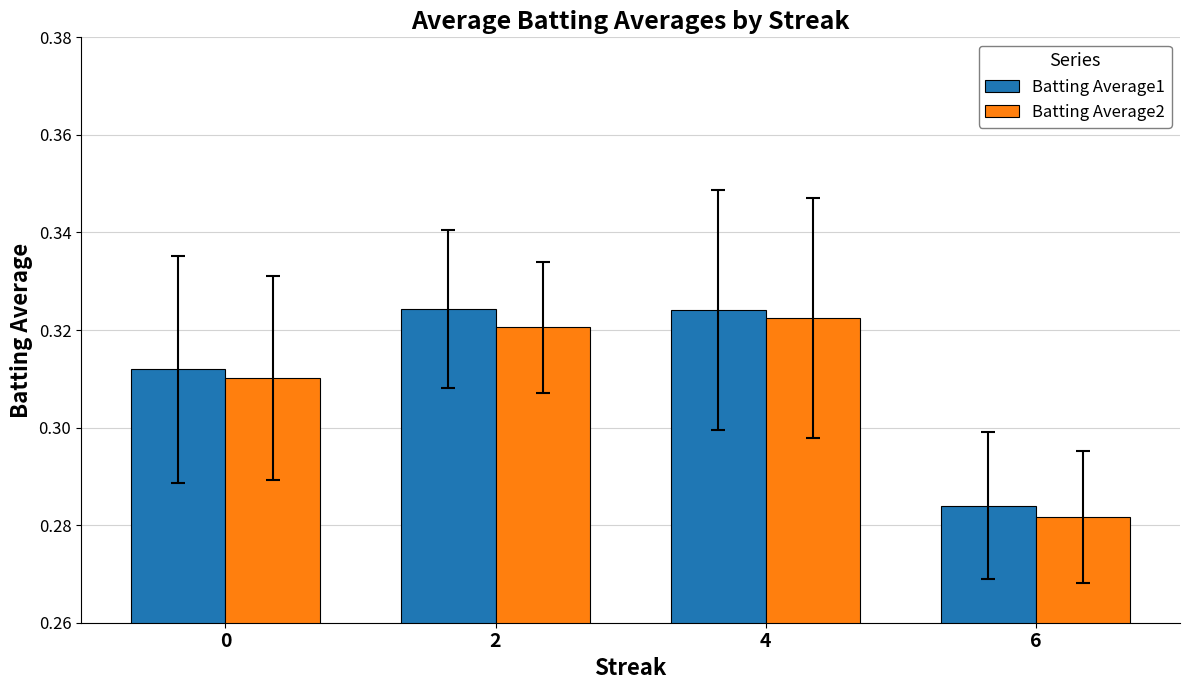

At which label is Batting Average1 closest to 0?

6